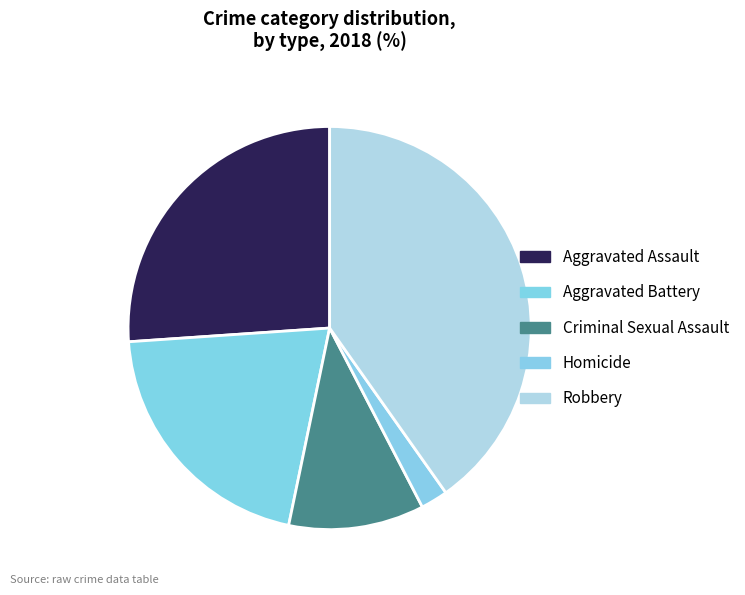

The Aggravated Assault slice represents 26% of the pie. True or false?

True